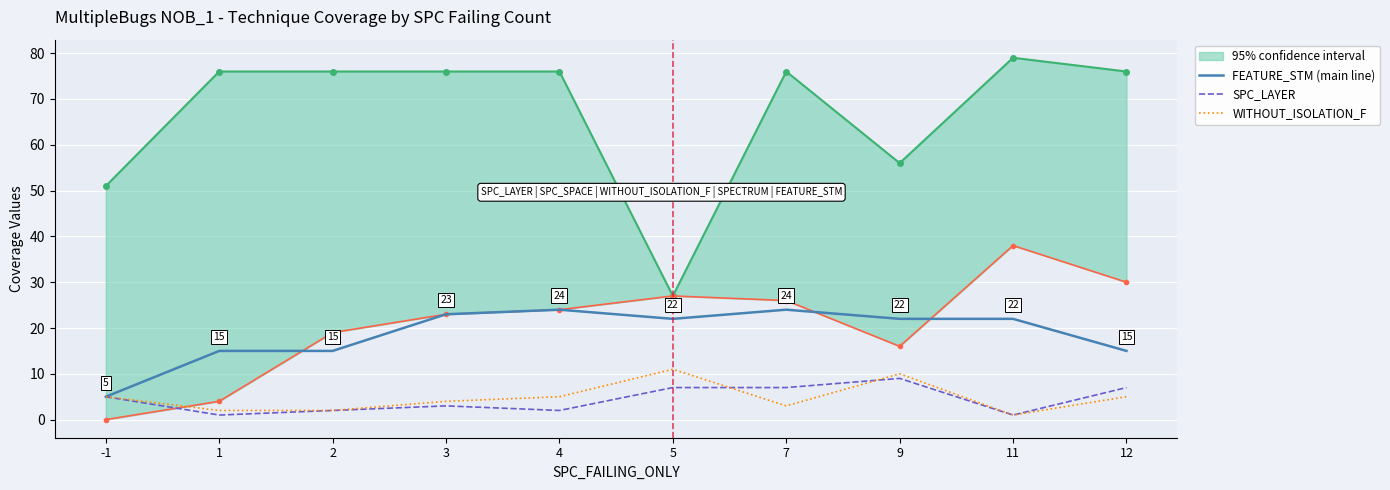

Is this an area chart (filled region under the line)?

No